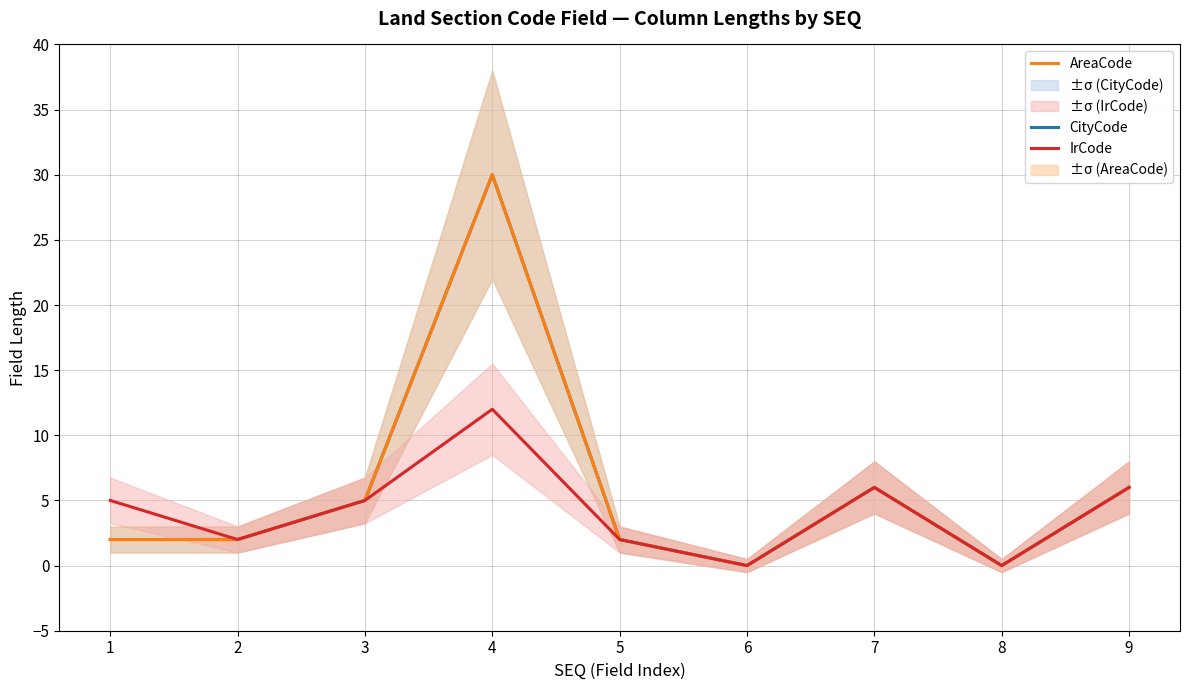

Reading left to right, list all the values displayed in this chart.

CityCode: 2	2	5	30	2	0	6	0	6
AreaCode: 2	2	5	30	2	0	6	0	6
IrCode: 5	2	5	12	2	0	6	0	6